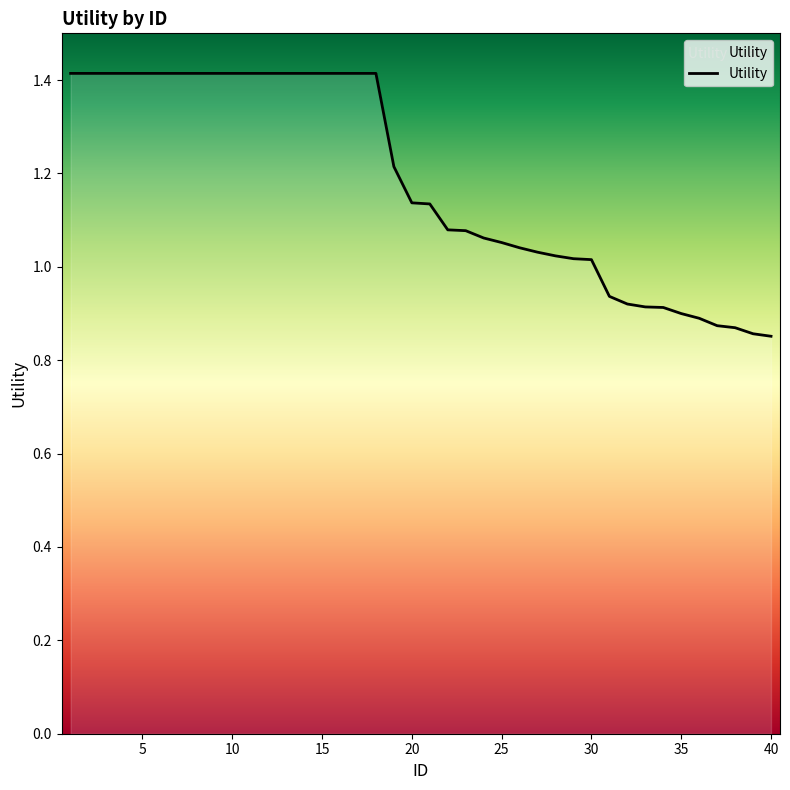

What is the difference between the maximum and minimum values?

0.6